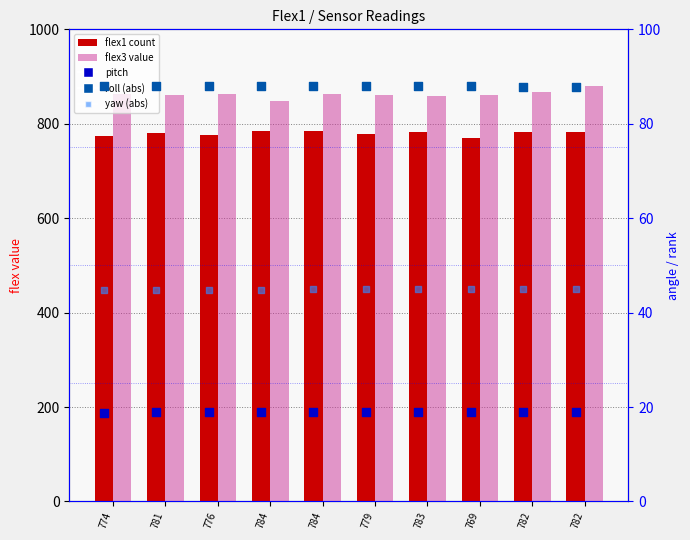

At how many categories does at least one series exceed 691?

10